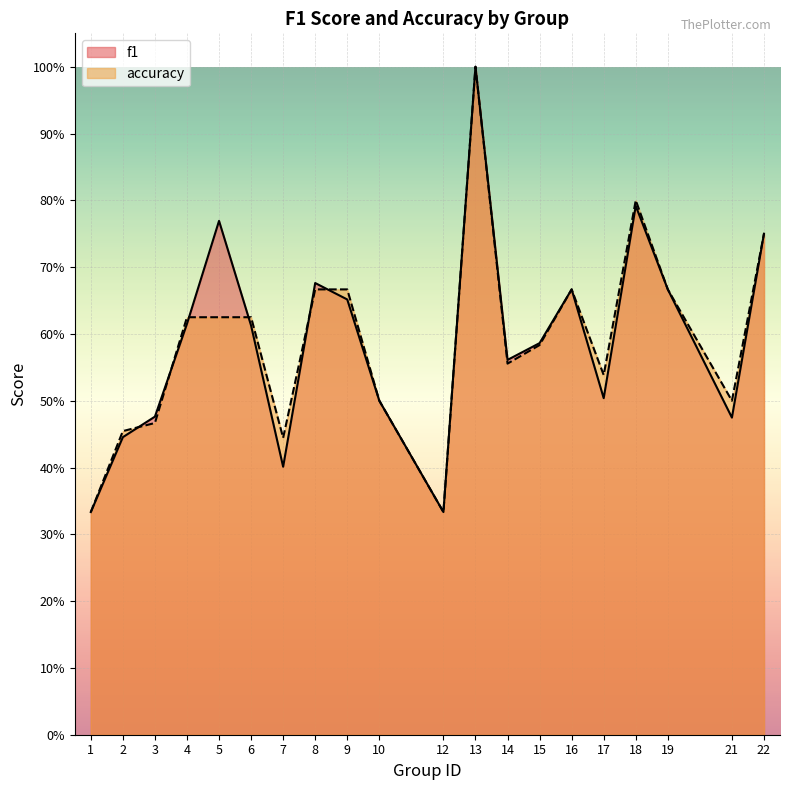

After their last crossing, which series has the higher values: accuracy or f1?

accuracy